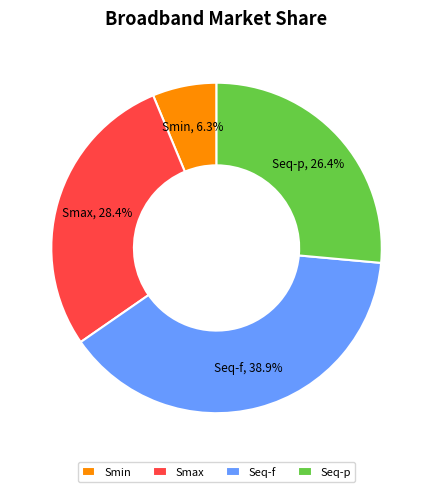

What portion of the pie excludes Seq-p?

73.6%